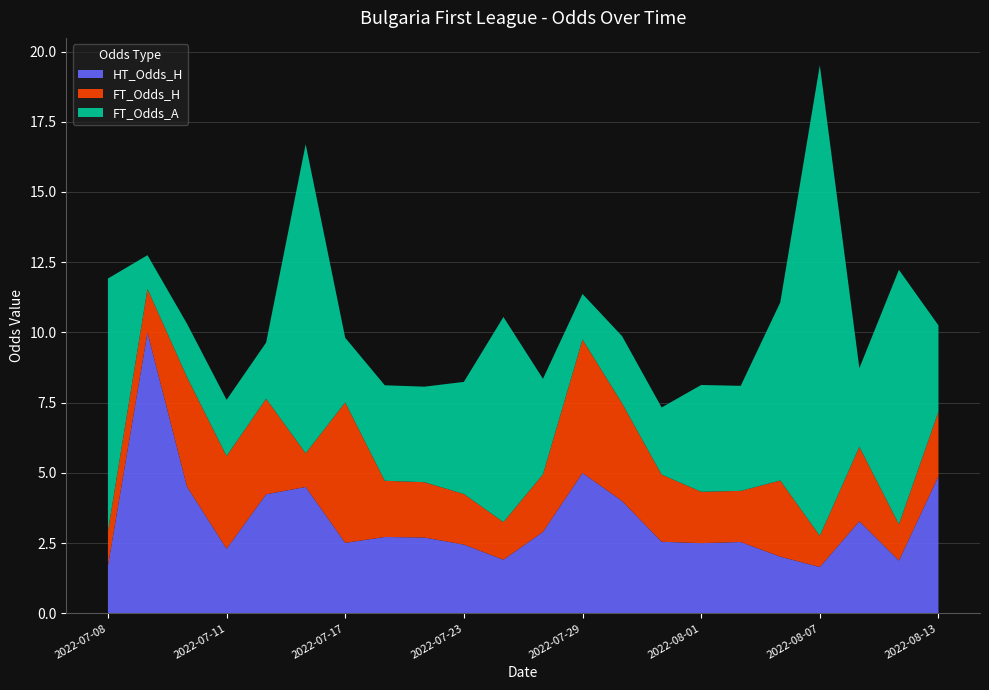

At which category is the sum across all series the highest?

2022-08-07